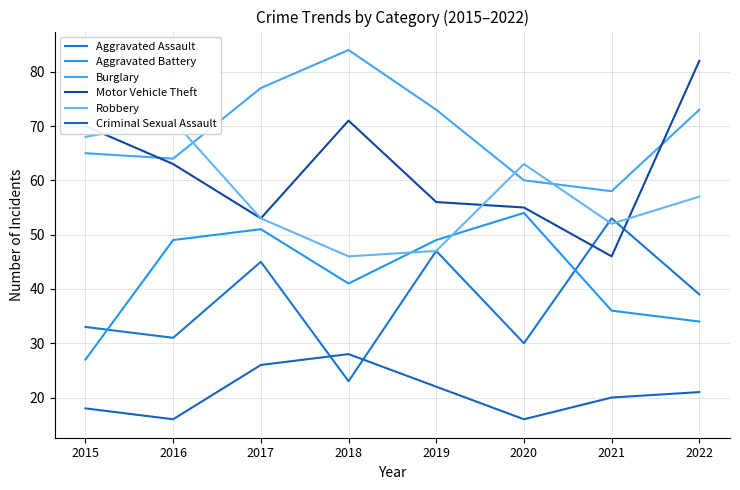

Reading left to right, transcribe all the data shown in this chart.

Aggravated Assault: 33	31	45	23	47	30	53	39
Aggravated Battery: 27	49	51	41	49	54	36	34
Burglary: 65	64	77	84	73	60	58	73
Motor Vehicle Theft: 70	63	53	71	56	55	46	82
Robbery: 68	71	53	46	47	63	52	57
Criminal Sexual Assault: 18	16	26	28	22	16	20	21